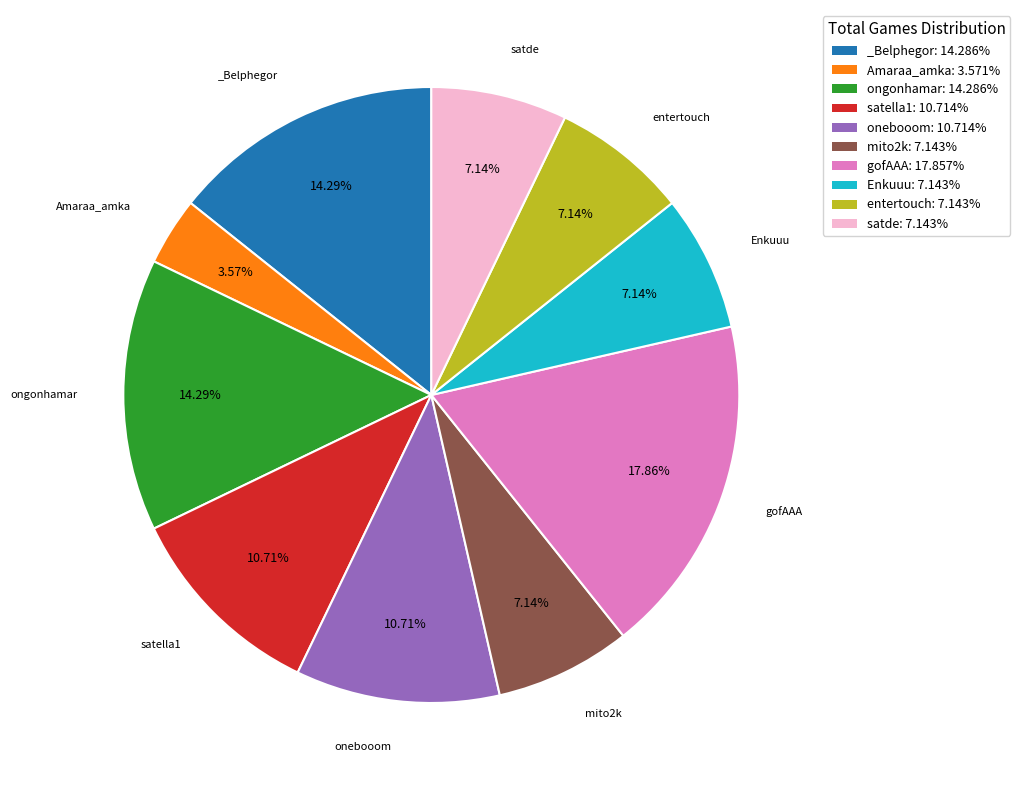

To the nearest percent, what is the difference between the largest and smallest slice percentages?

14%